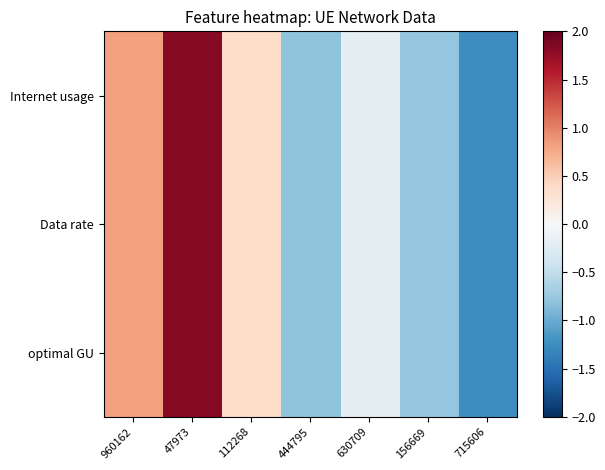

Reading left to right, transcribe all the data shown in this chart.

Internet usage: 960162=0.8	47973=1.8	112268=0.4	444795=-0.8	630709=-0.2	156669=-0.8	715606=-1.2
Data rate: 960162=0.8	47973=1.8	112268=0.4	444795=-0.8	630709=-0.2	156669=-0.8	715606=-1.2
optimal GU: 960162=0.8	47973=1.8	112268=0.4	444795=-0.8	630709=-0.2	156669=-0.8	715606=-1.2